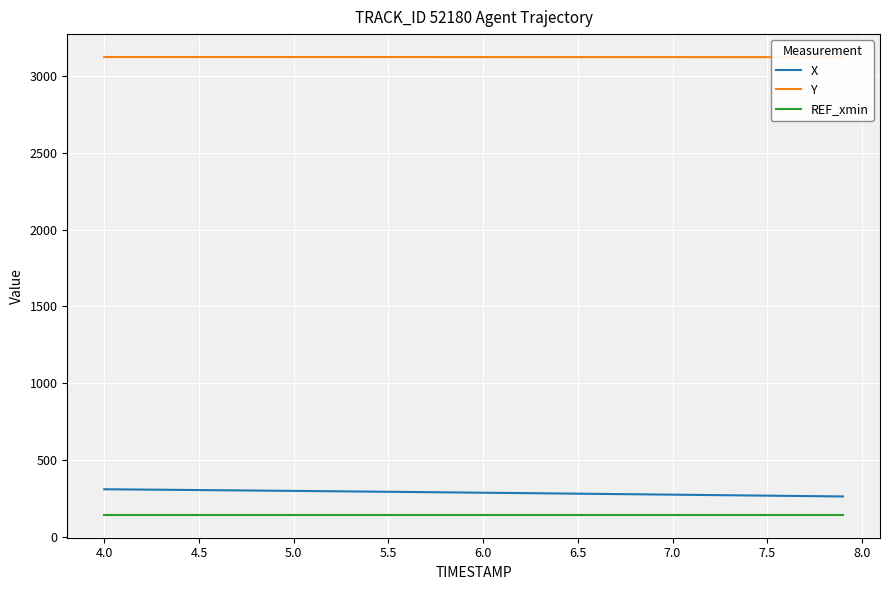

What is the lowest value of the X series?

263.9